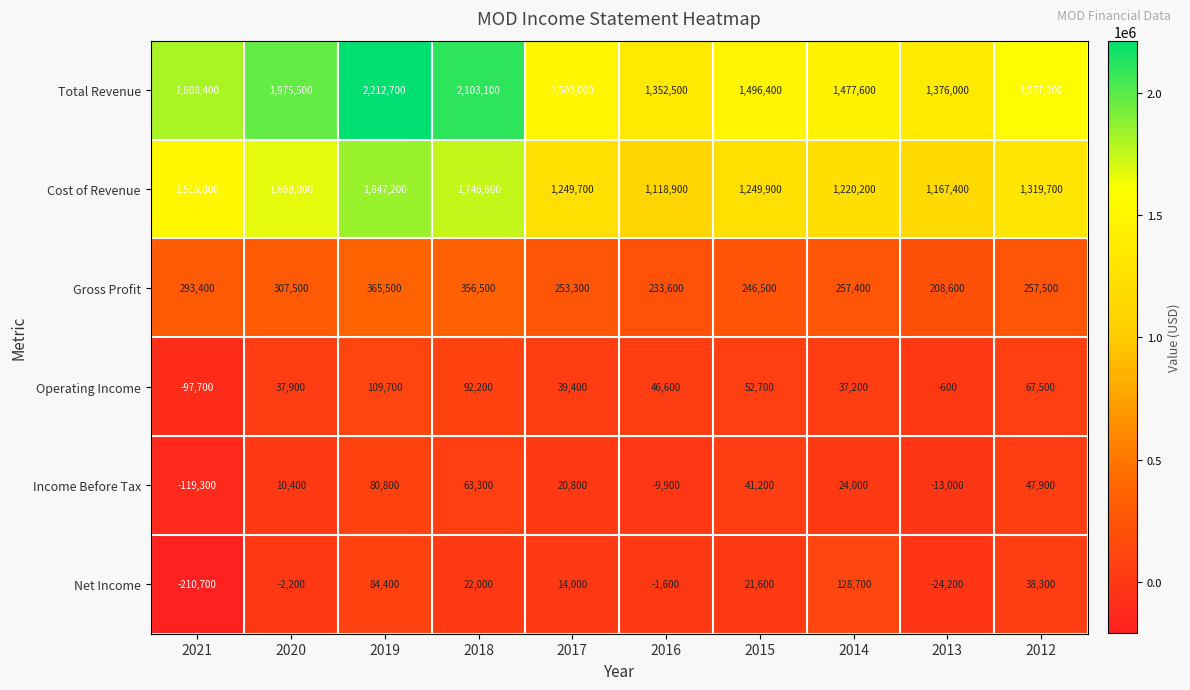

What is the minimum value for Net Income?

-210700